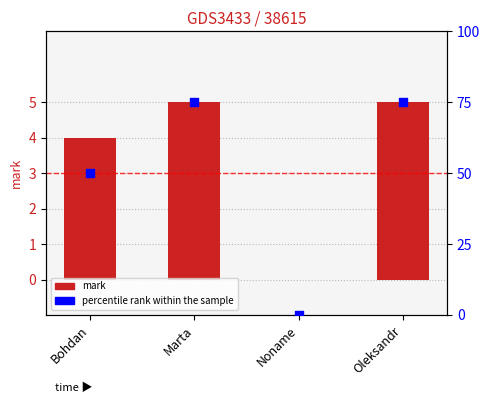

At which category is the sum across all series the highest?

Marta